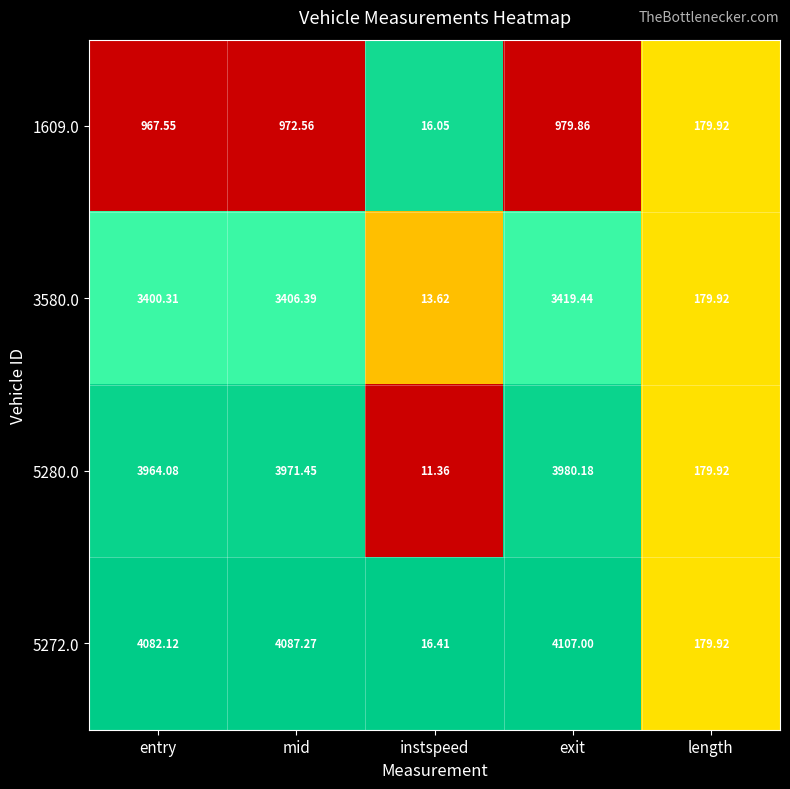

Where does the 3580.0 series first go above 3400?

entry